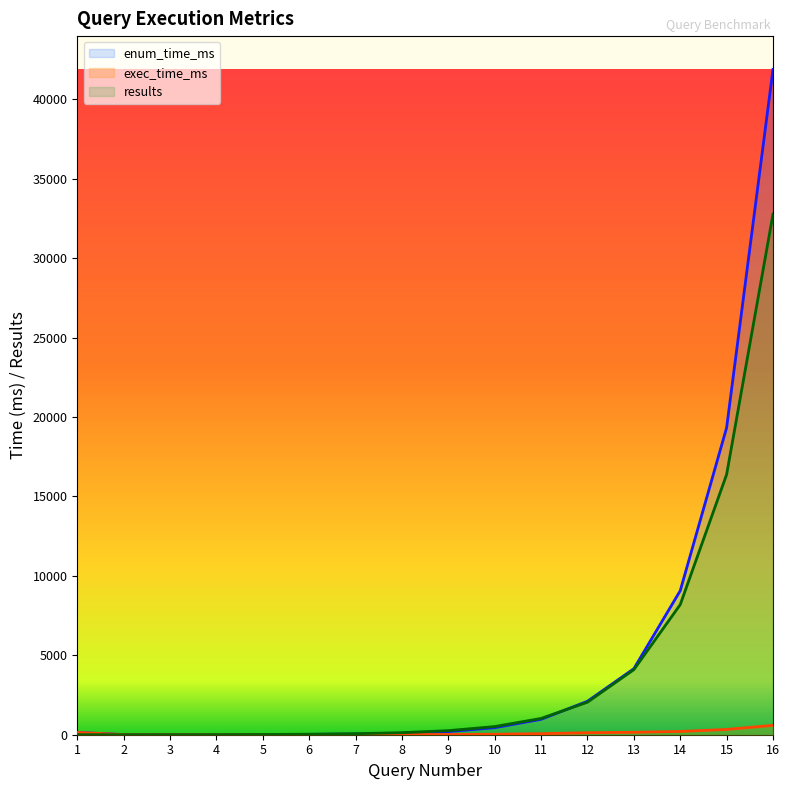

What is the difference between the results values at 13 and 3?

4092